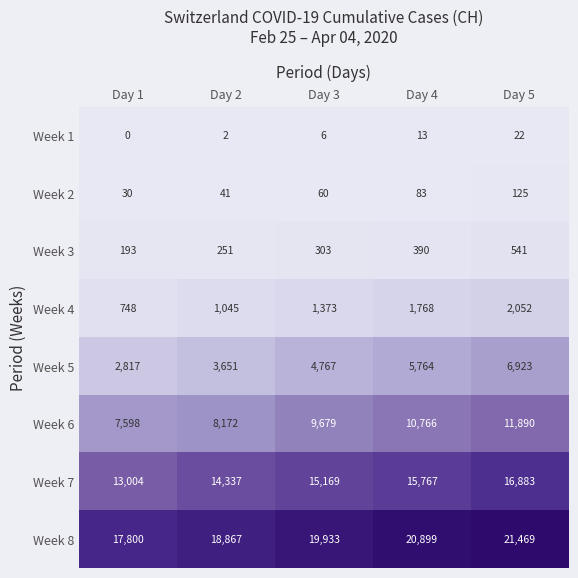

What is the average value of the Week 4 series?

1397